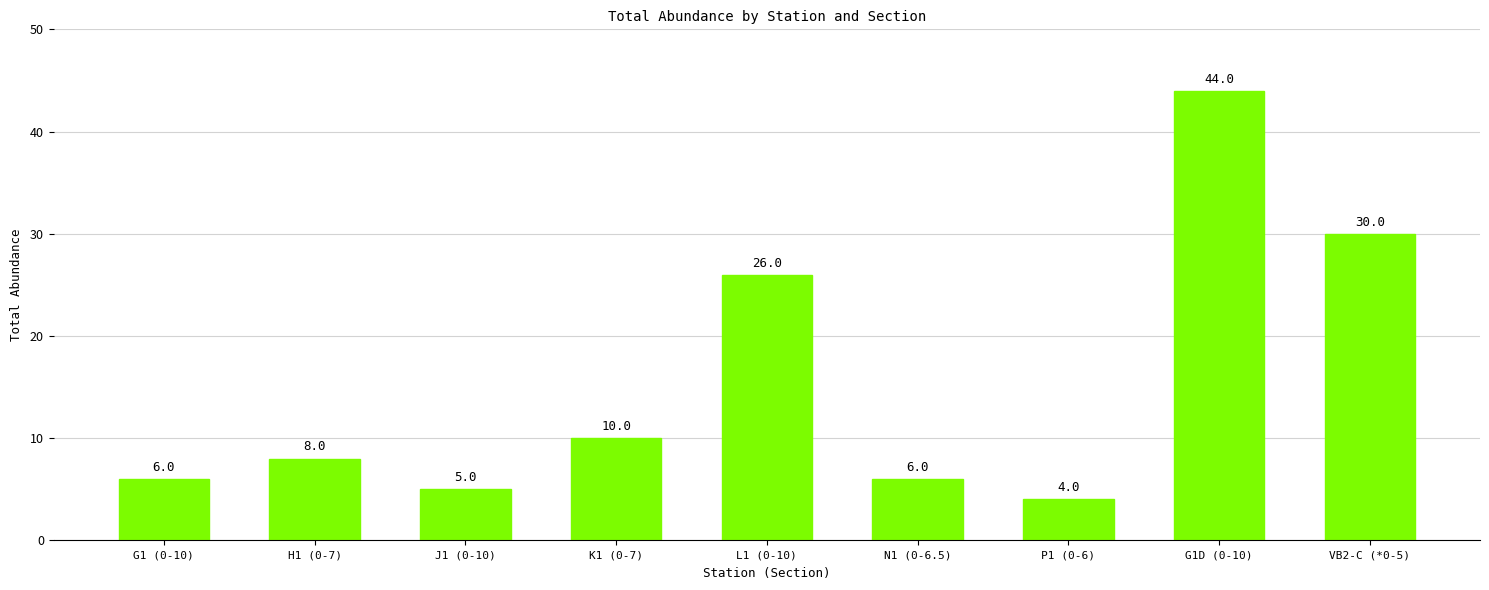

Are the bars horizontal?

No